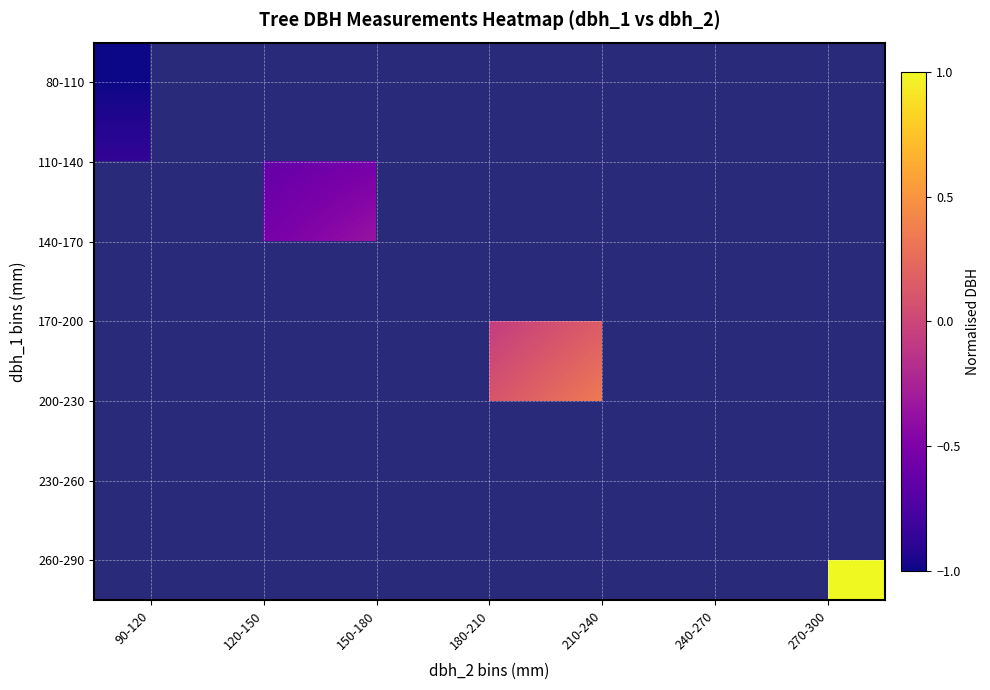

Which has a higher value, 180-210 or 270-300?

270-300